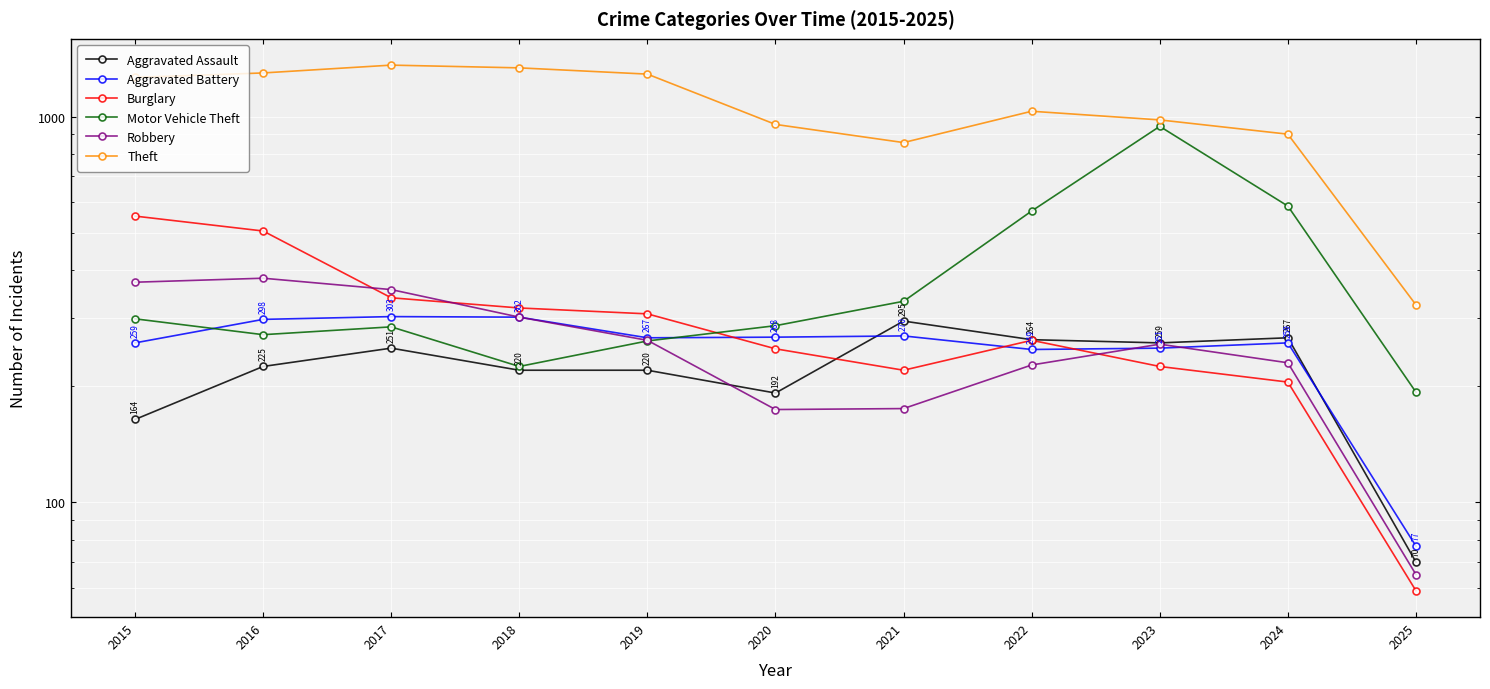

What is the value of the Theft point at the 10th from the left?

900